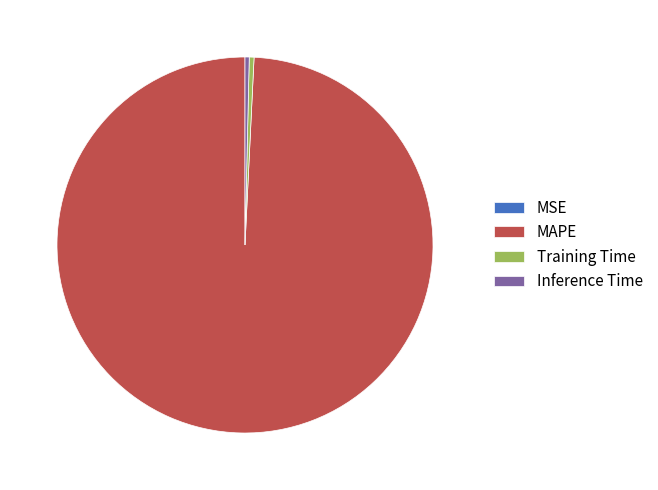

Between MAPE and Inference Time, which is larger?

MAPE